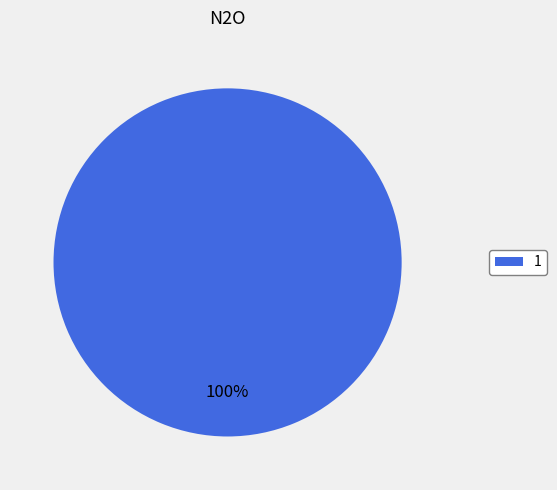

The 1 slice represents 94% of the pie. True or false?

False